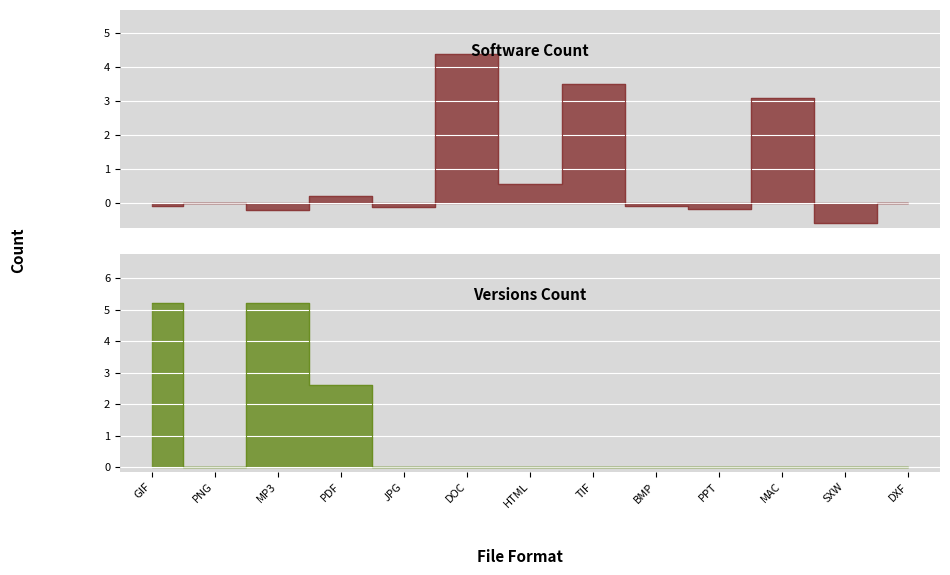

Which has a higher value, JPG or DXF?

DXF